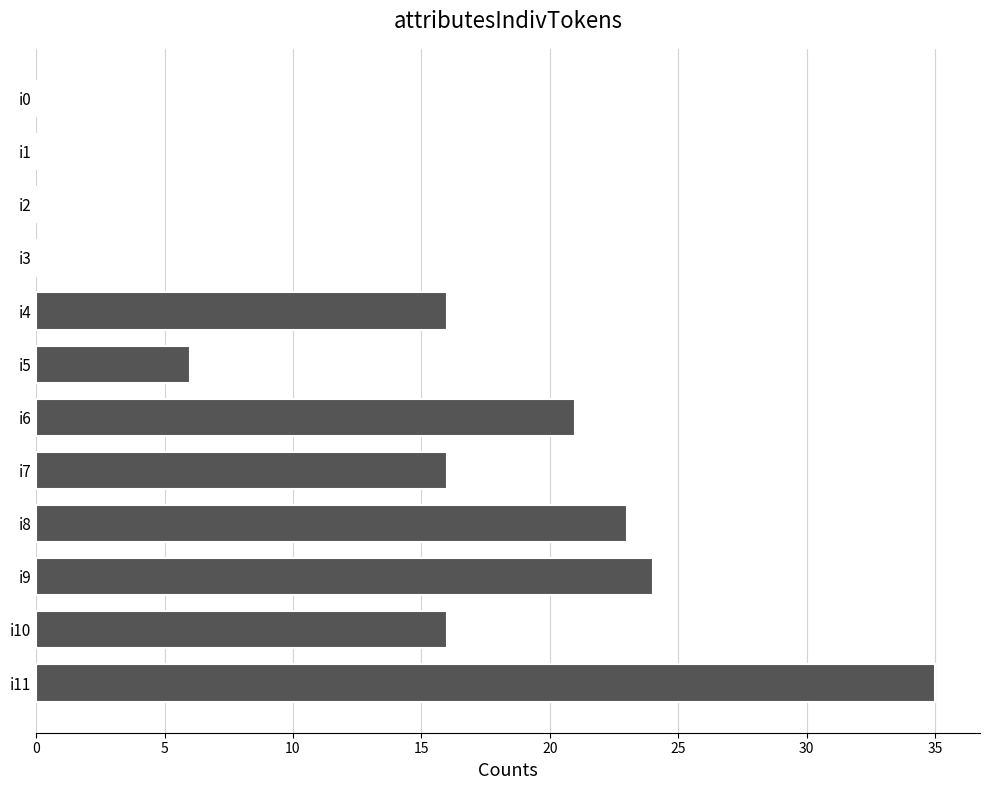

What is the change in value from i0 to i7?

+16